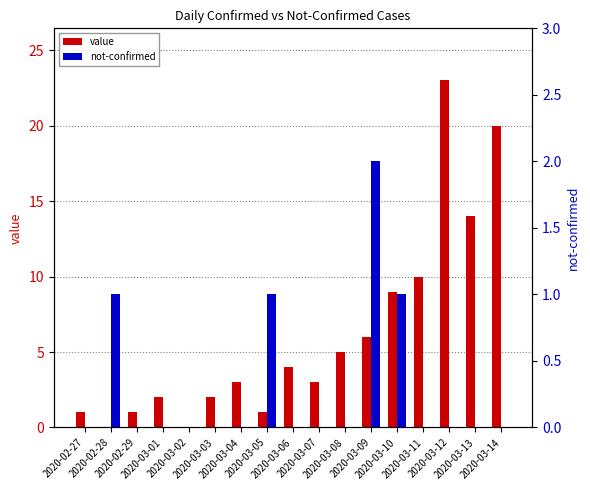

What is the difference between the second highest and second lowest values in the not-confirmed series?

1